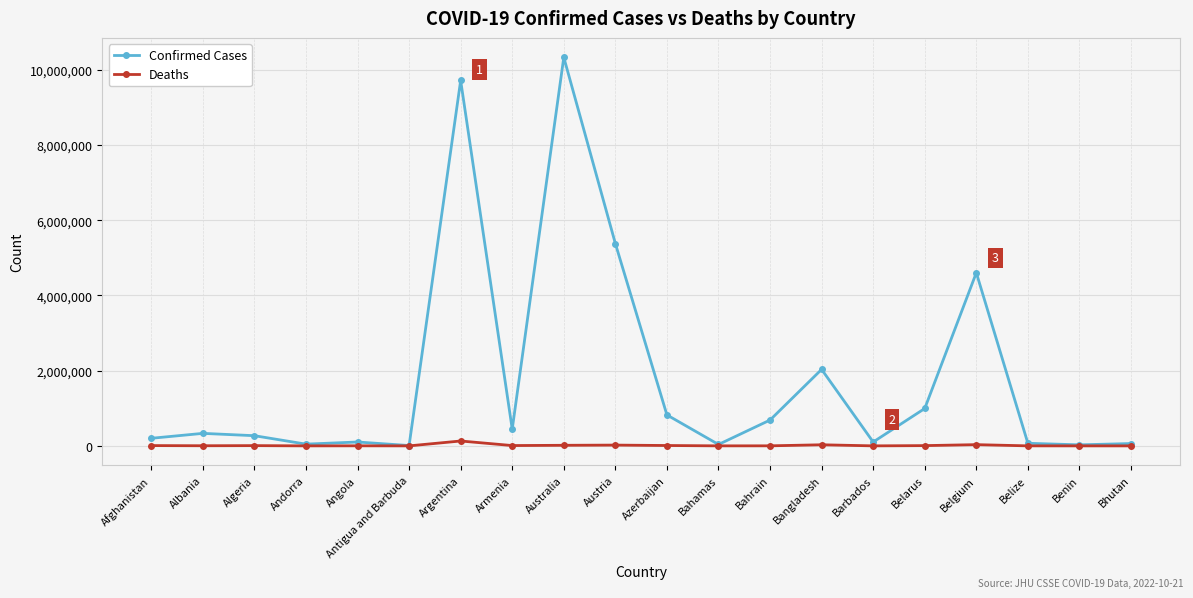

At which category is the sum across all series the highest?

Australia